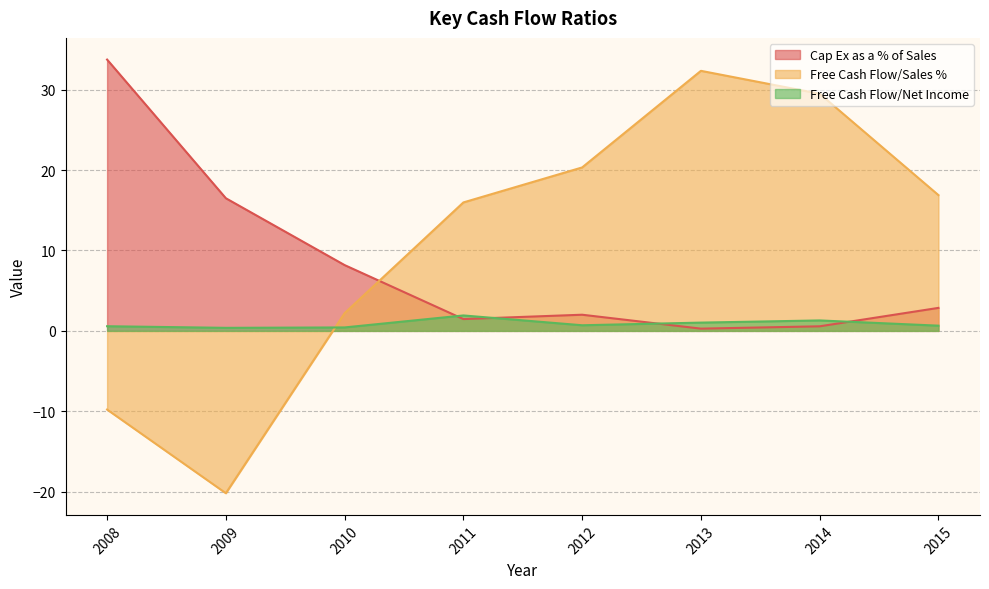

Rank the series by their maximum value, from highest to lowest.

Cap Ex as a % of Sales, Free Cash Flow/Sales %, Free Cash Flow/Net Income